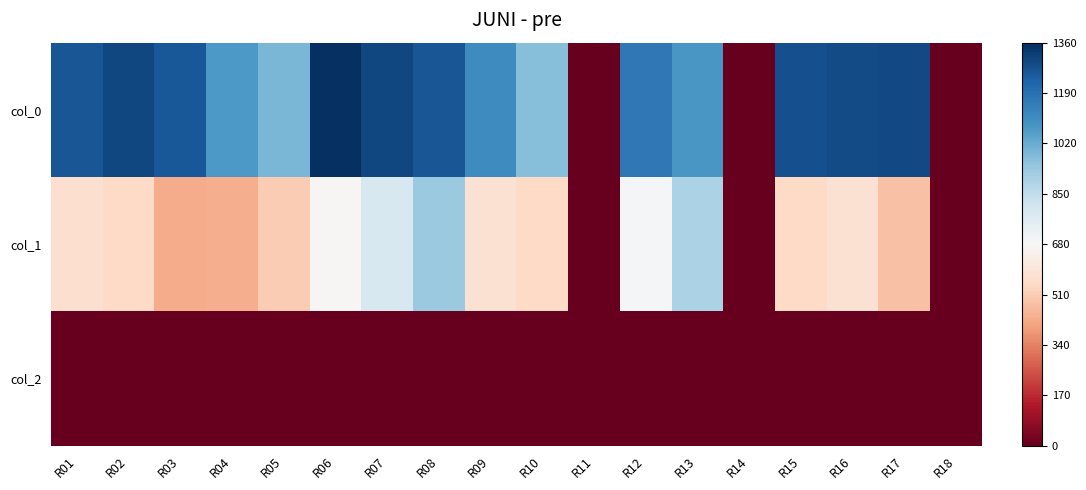

What is the total value across all series at R02?

1845.4